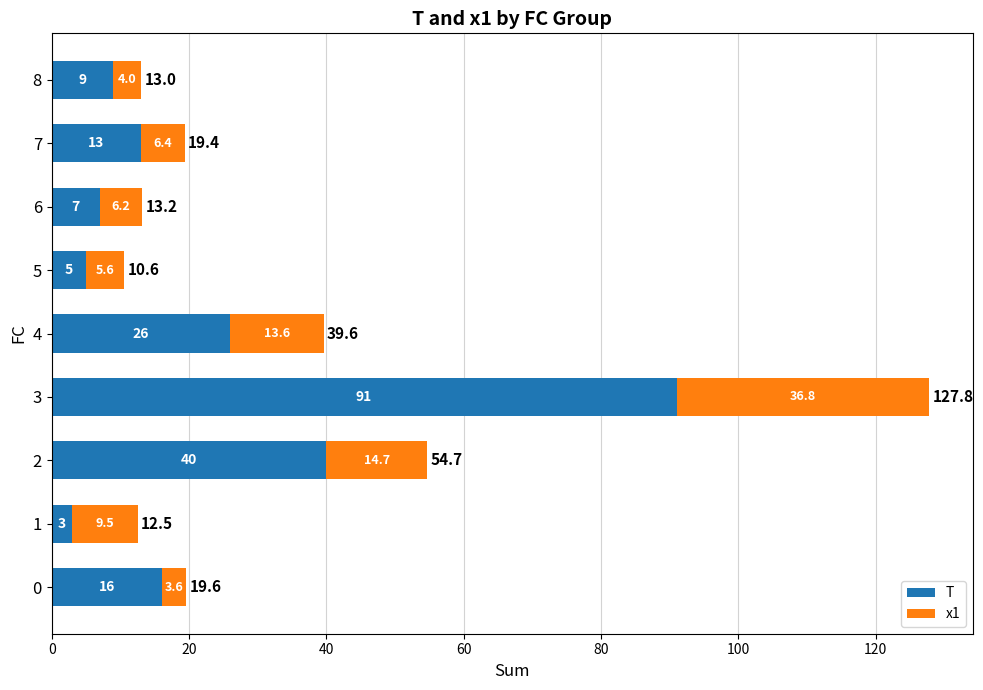

The value of T at 0 is 7.0. True or false?

False